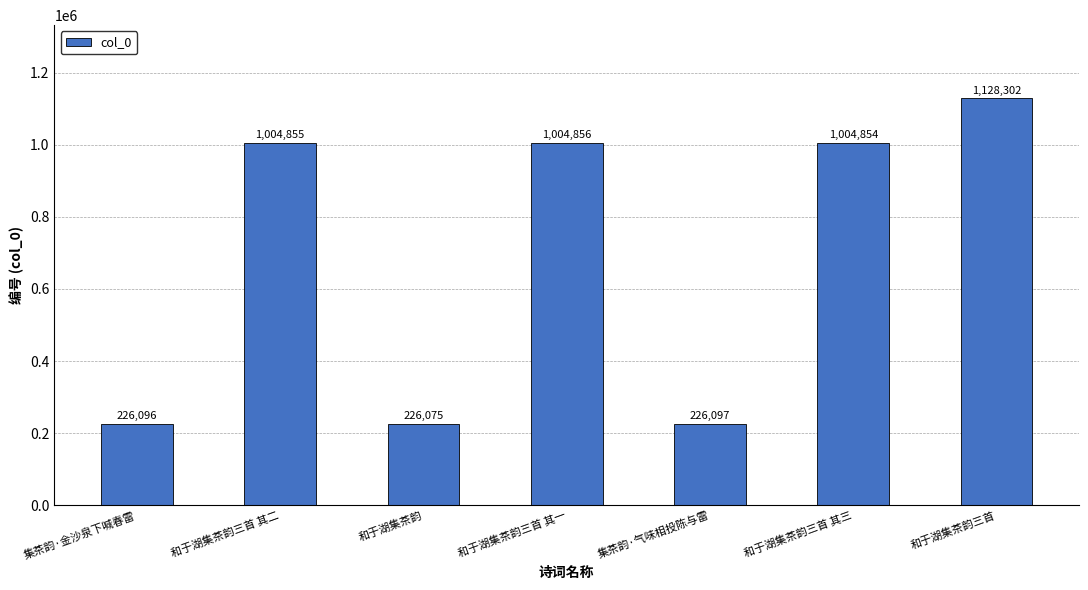

Reading left to right, list all the values displayed in this chart.

226096	1004855	226075	1004856	226097	1004854	1128302